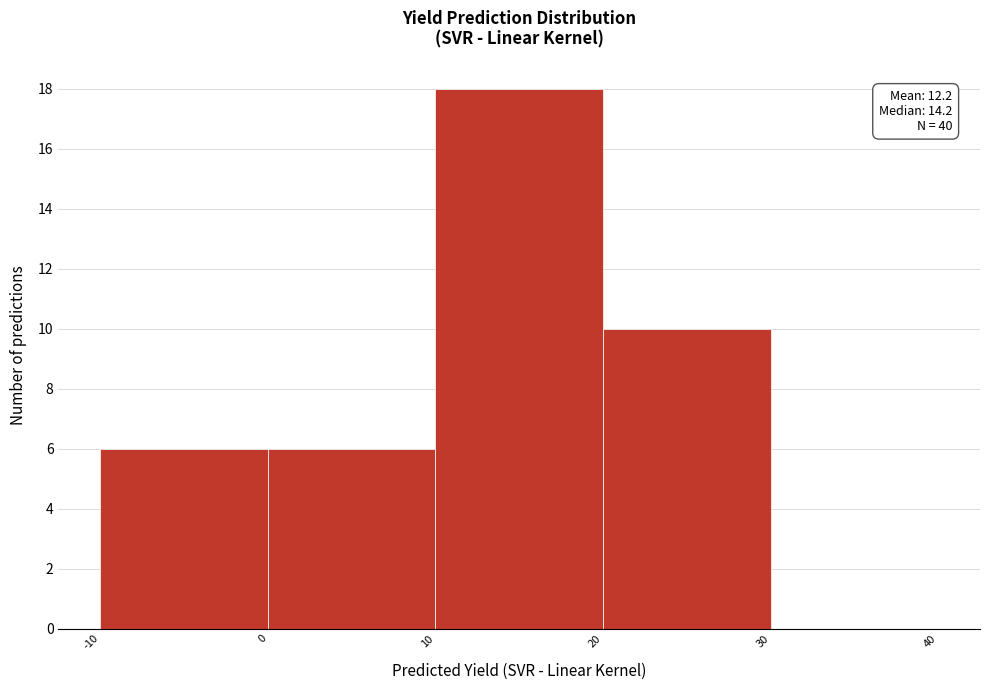

Which range on the x-axis has the tallest bar?

10 to 20